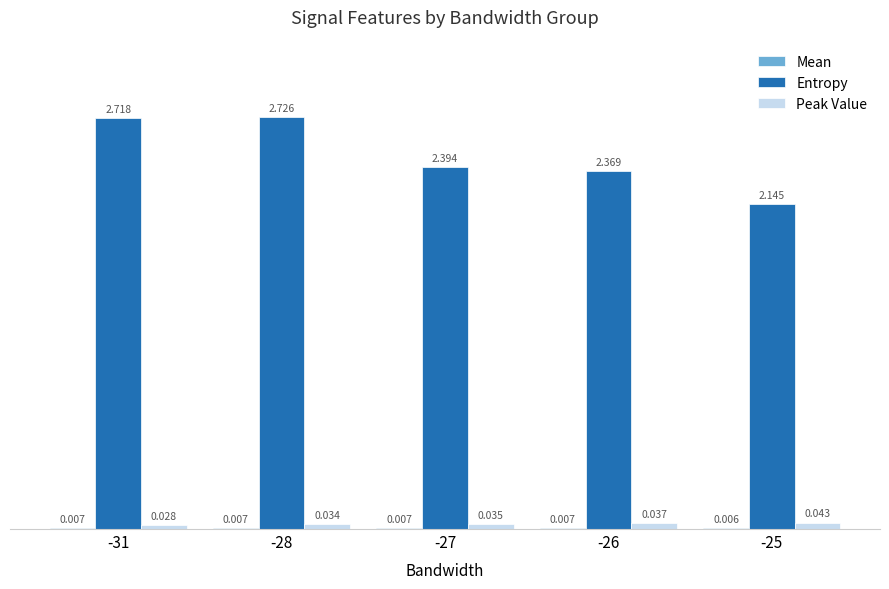

Are the bars horizontal?

No